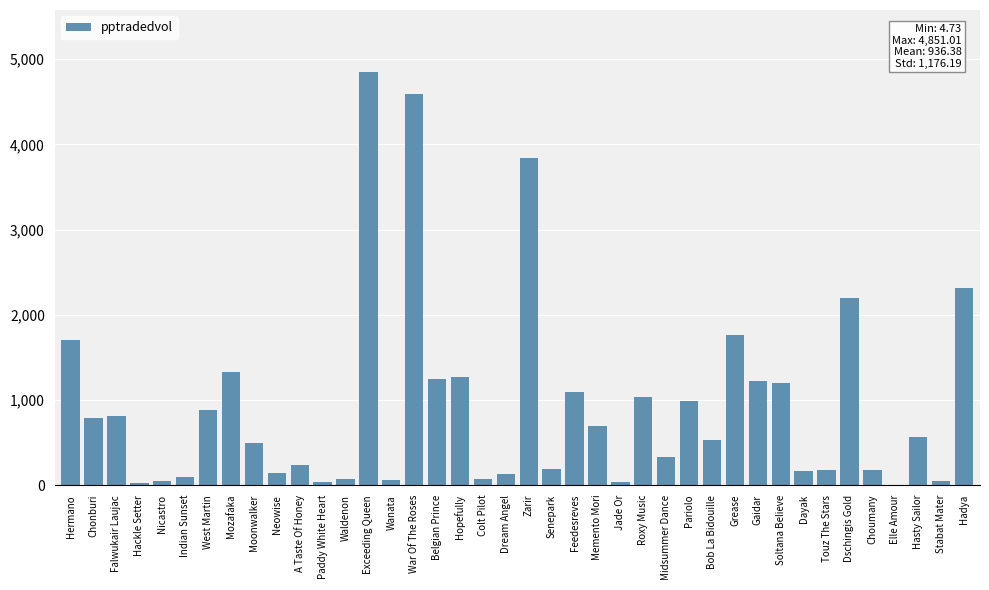

What is the change in value from Paddy White Heart to Waldenon?

+38.4